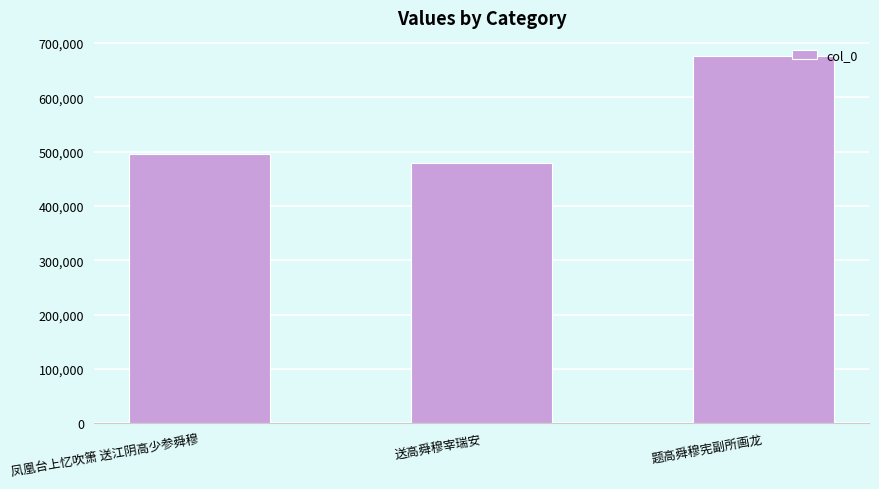

Does the chart contain stacked bars?

No